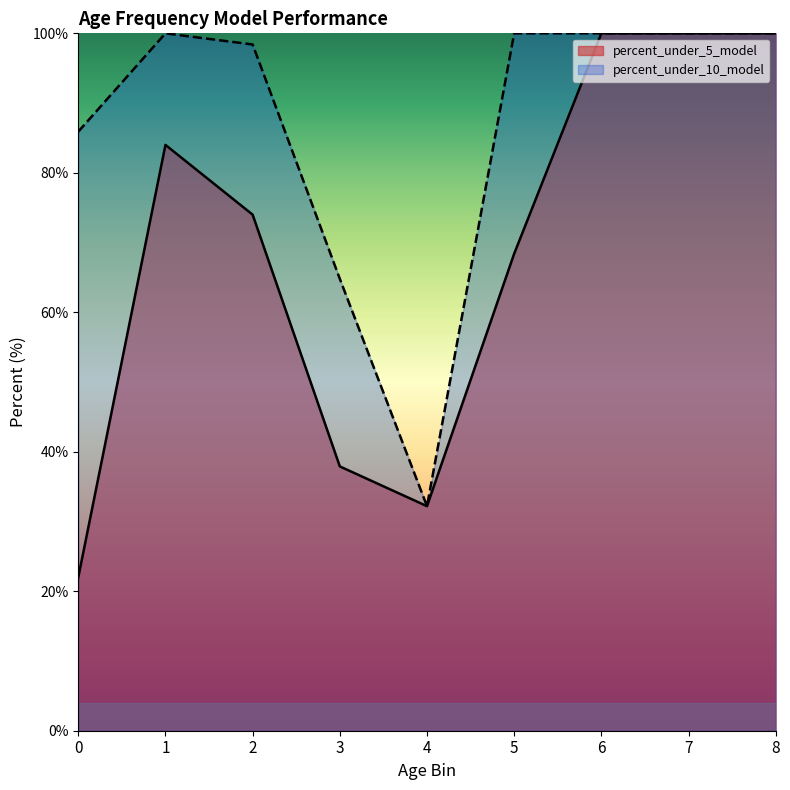

At how many categories does at least one series exceed 63?

8